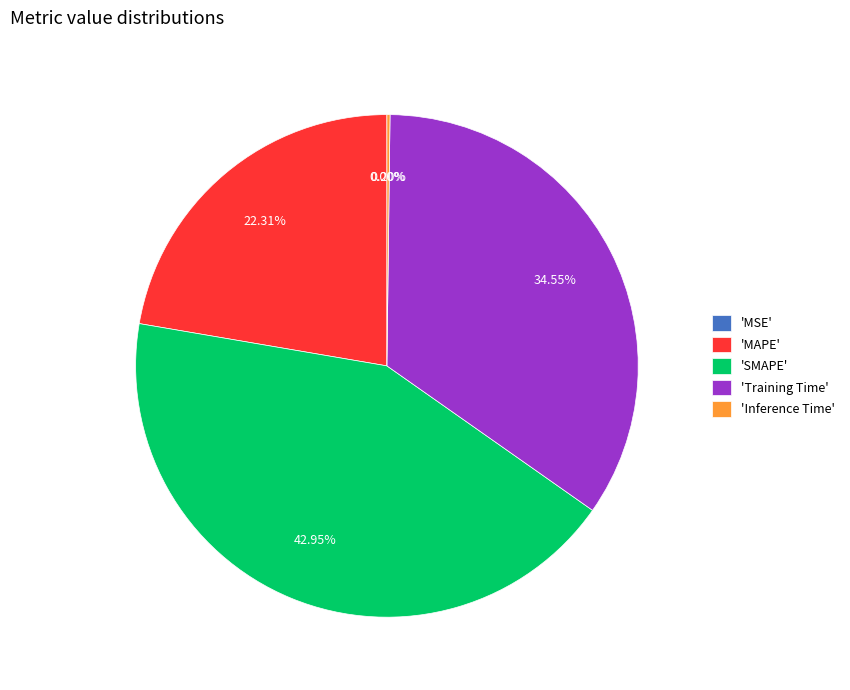

Is 'Training Time' the majority of the pie?

No